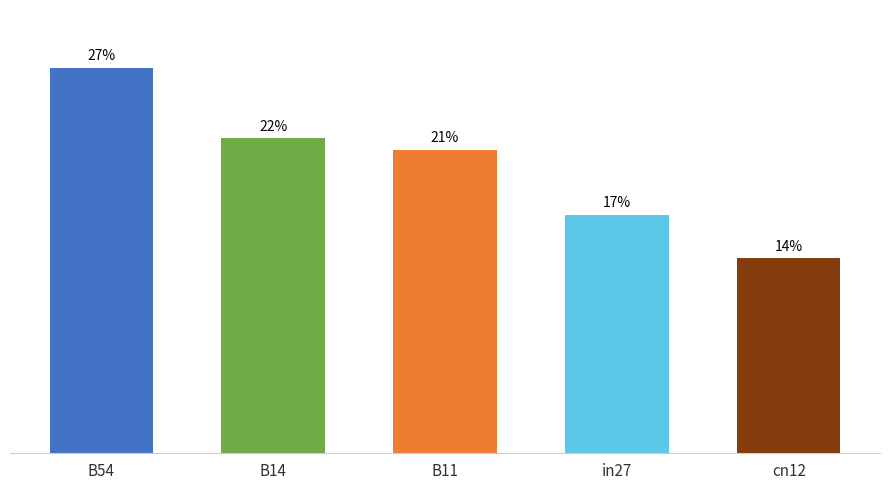

Does the chart contain any negative values?

No